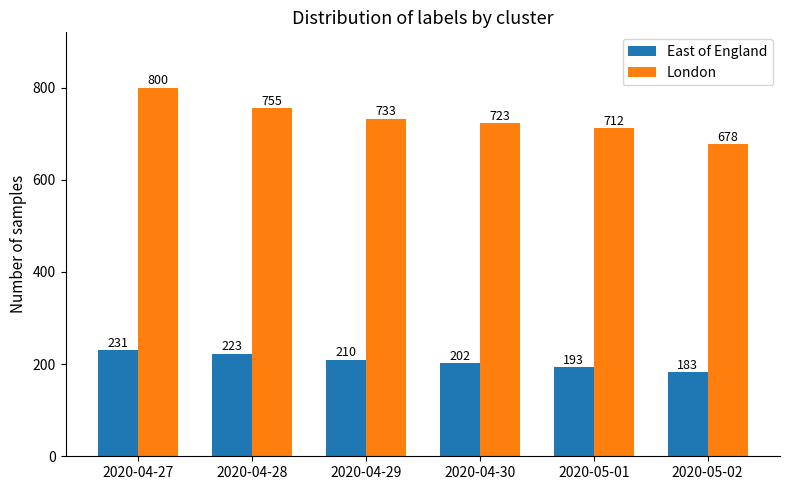

What is the lowest value of the East of England series?

183